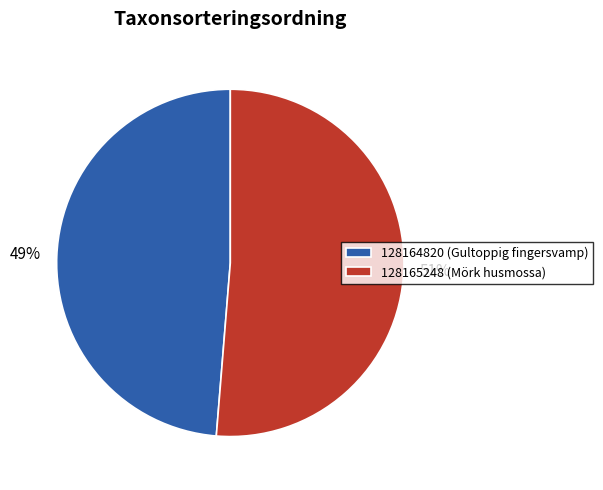

How many slices are in this pie chart?

2